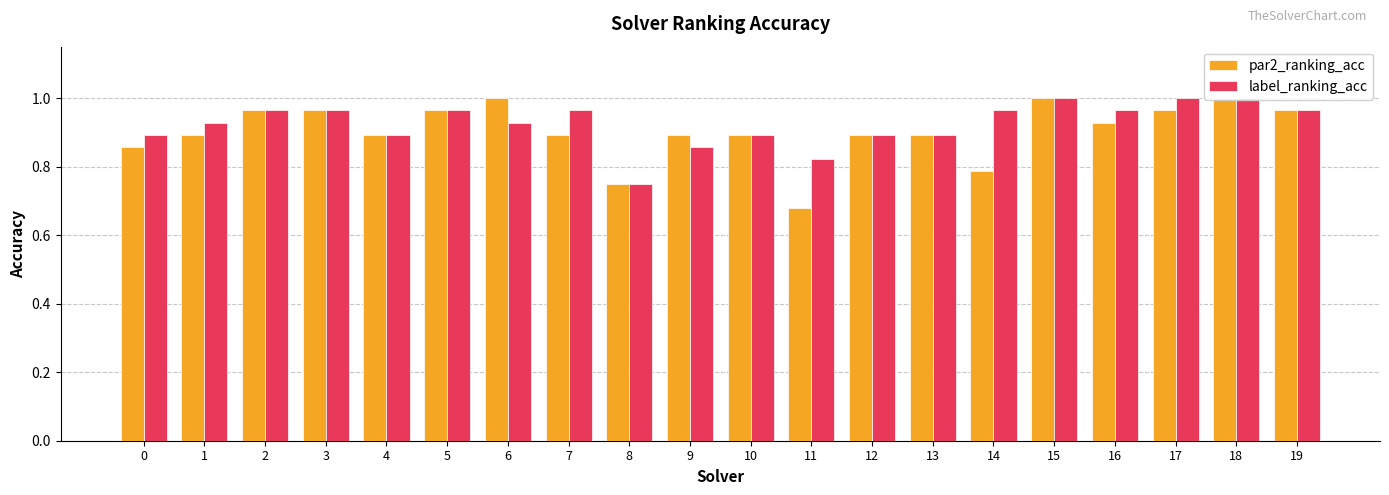

Is the value of par2_ranking_acc at 17 greater than the value of label_ranking_acc at 11?

Yes